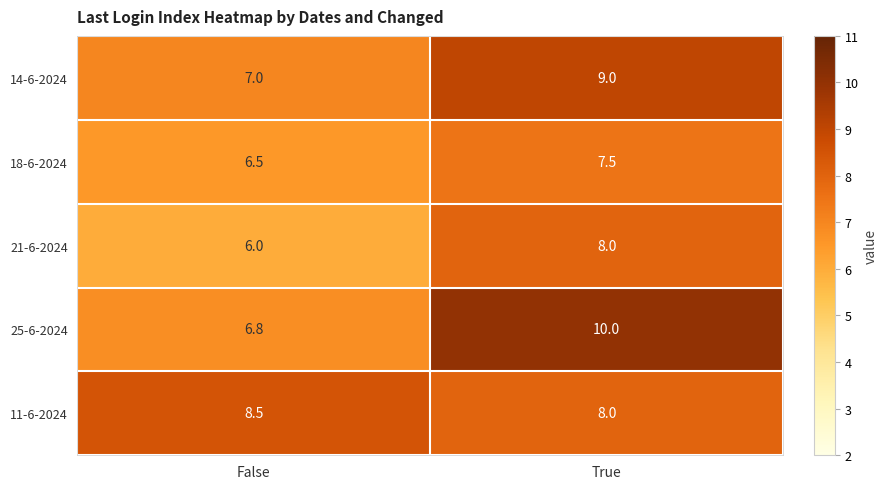

What is the difference between the highest and lowest values at False?

2.5